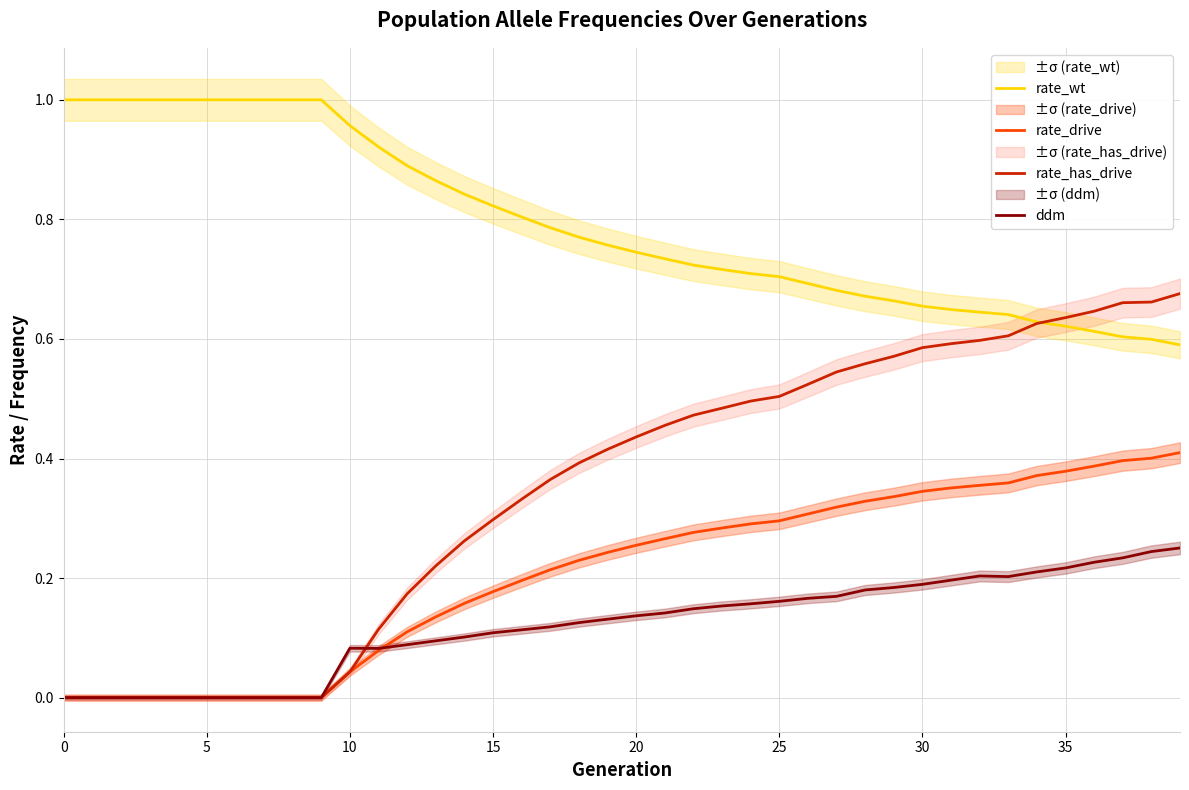

True or false: rate_has_drive and rate_drive intersect in this chart.

False